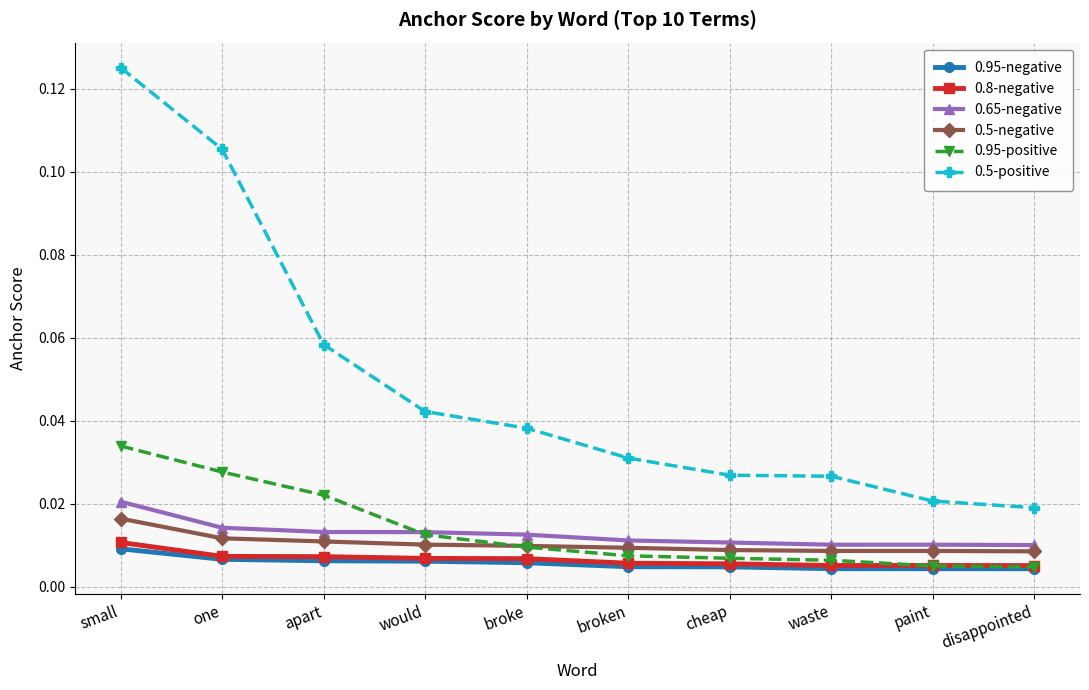

Rank the series by their maximum value, from highest to lowest.

0.5-positive, 0.95-positive, 0.65-negative, 0.5-negative, 0.8-negative, 0.95-negative